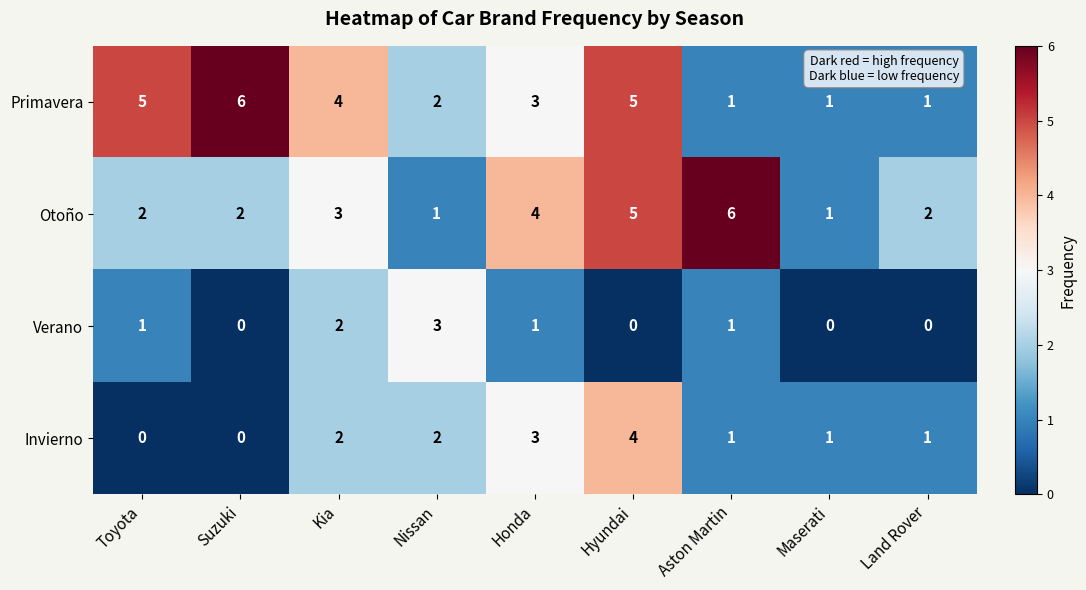

At which category is the sum across all series the highest?

Hyundai